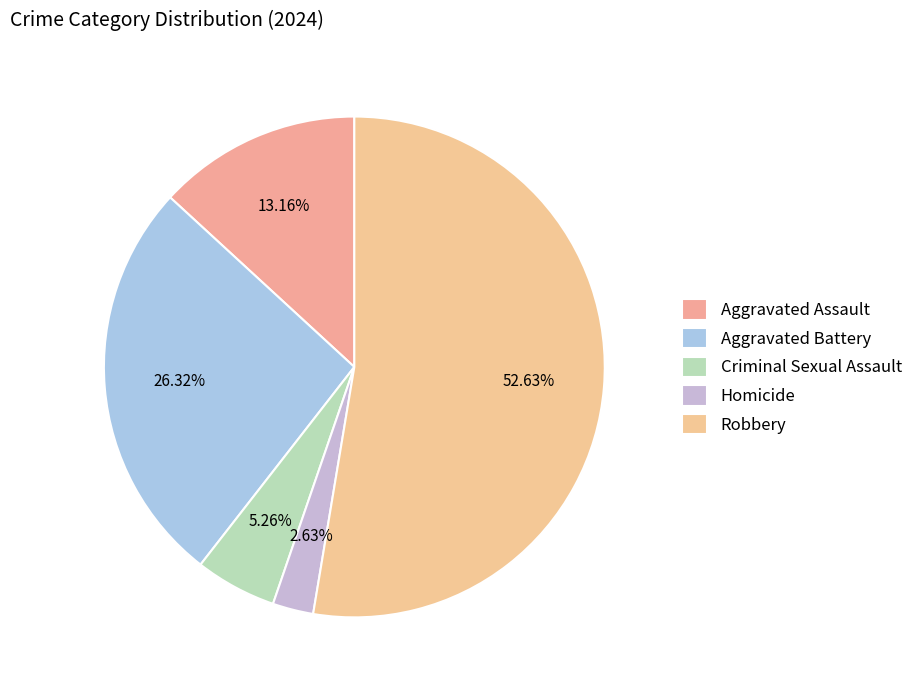

Rank the categories by value from lowest to highest.

Homicide, Criminal Sexual Assault, Aggravated Assault, Aggravated Battery, Robbery